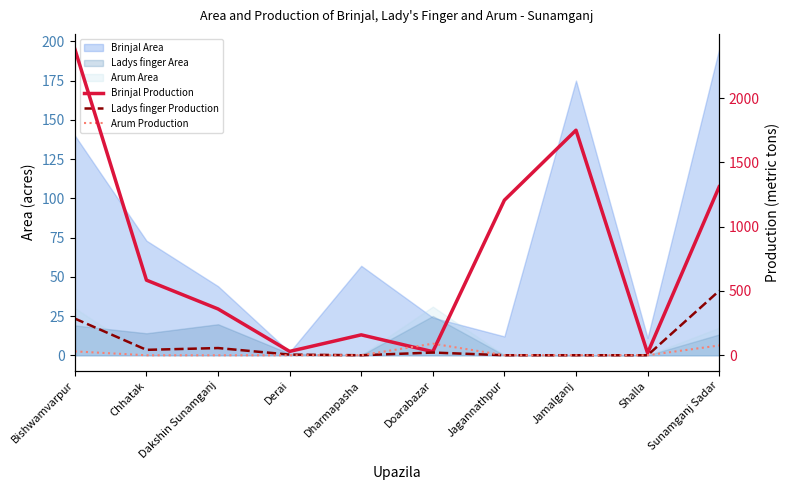

List the labels in order of Brinjal Production value, smallest first.

Shalla, Doarabazar, Derai, Dharmapasha, Dakshin Sunamganj, Chhatak, Jagannathpur, Sunamganj Sadar, Jamalganj, Bishwamvarpur